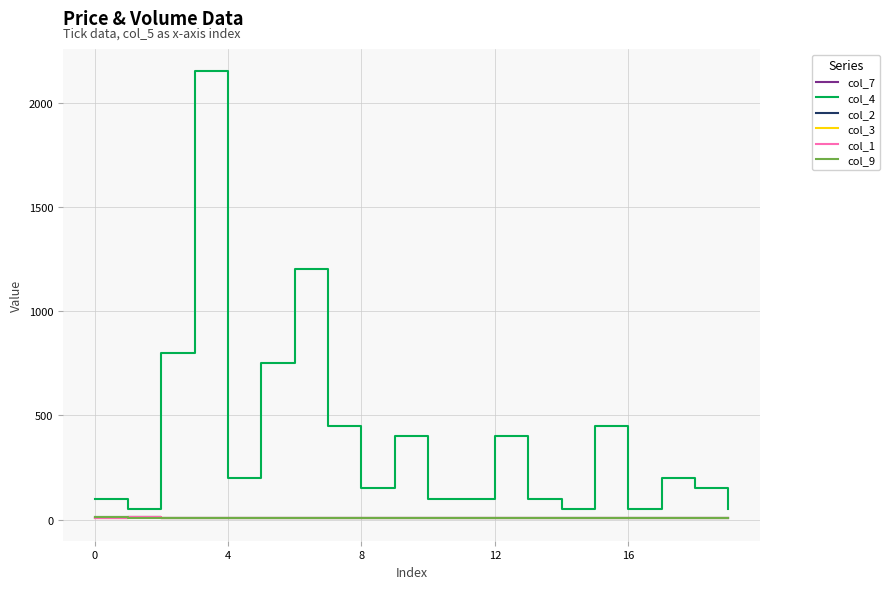

Which series has the largest range (max minus min)?

col_4